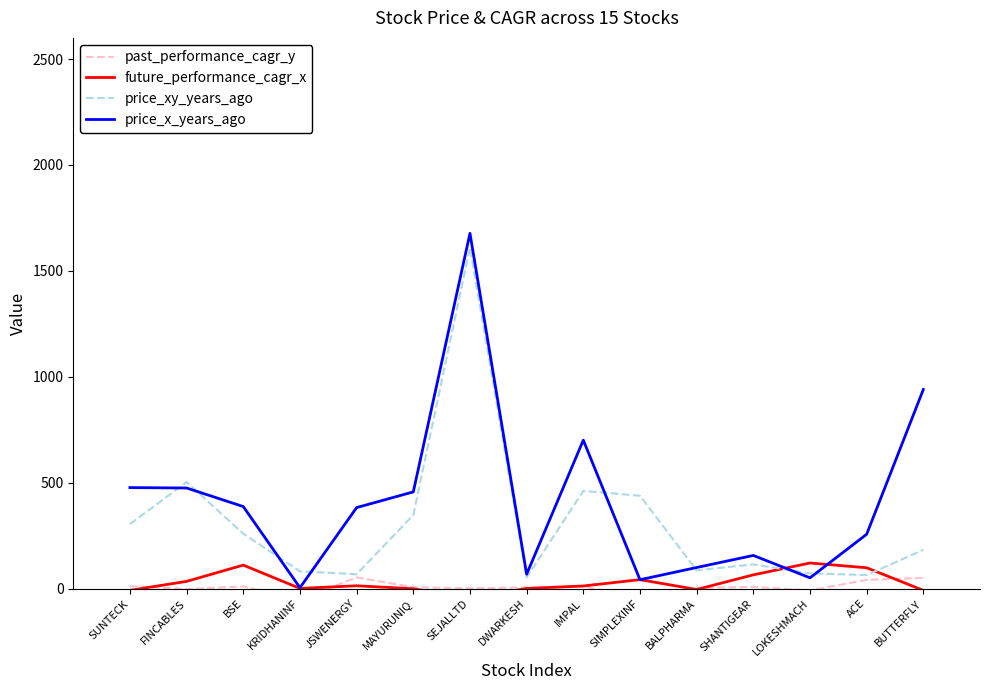

At which label does price_xy_years_ago first exceed 183?

SUNTECK